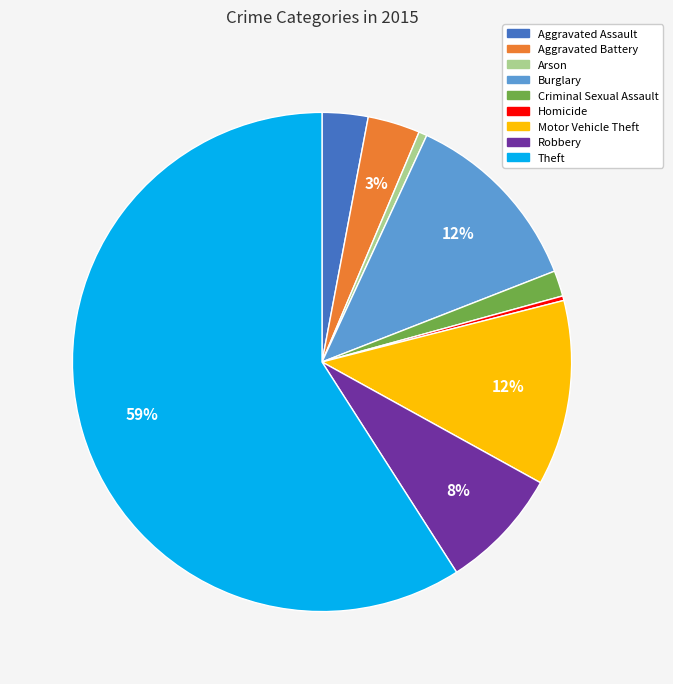

How many slices are in this pie chart?

9